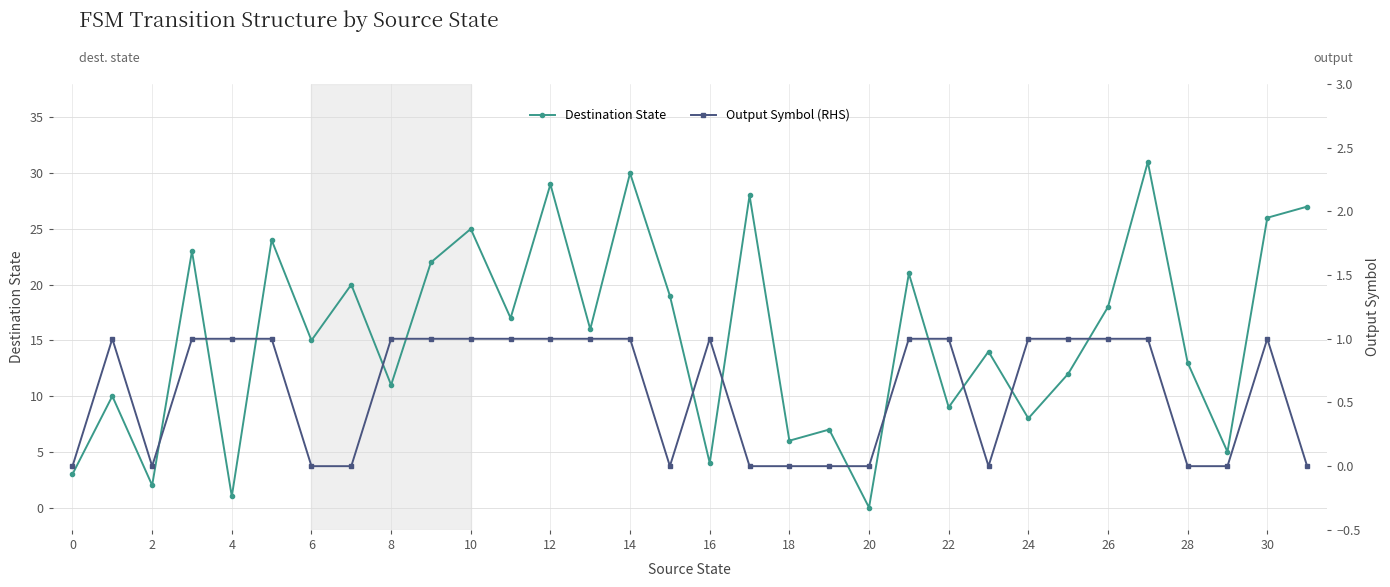

At which category does Output Symbol (RHS) reach its first local valley?

2